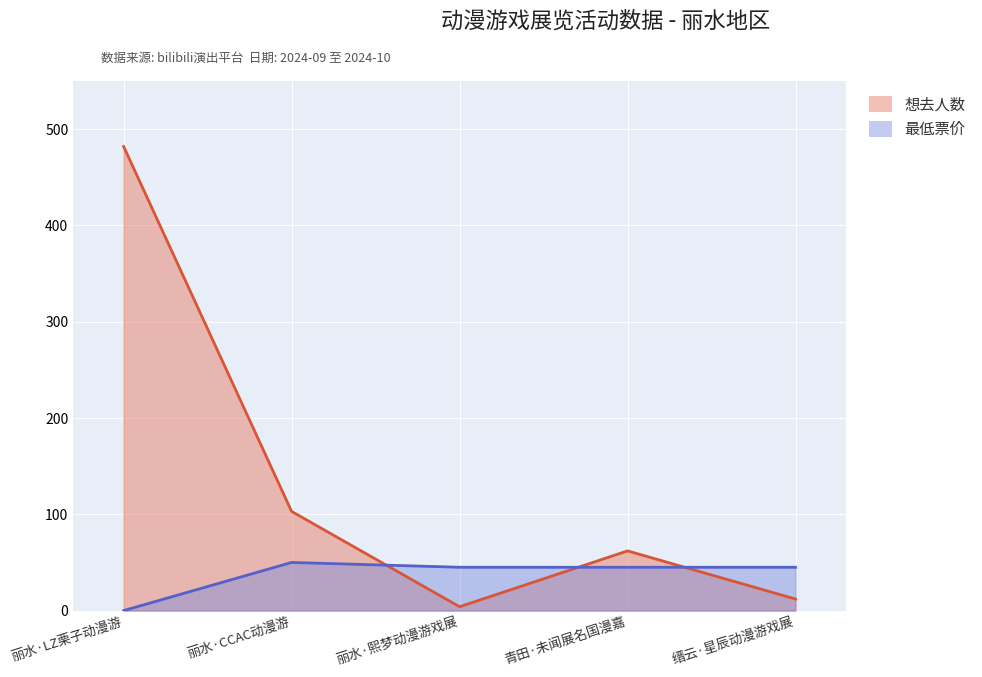

Between which two adjacent categories do 想去人数 and 最低票价 first intersect?

丽水·CCAC动漫游 and 丽水·熙梦动漫游戏展